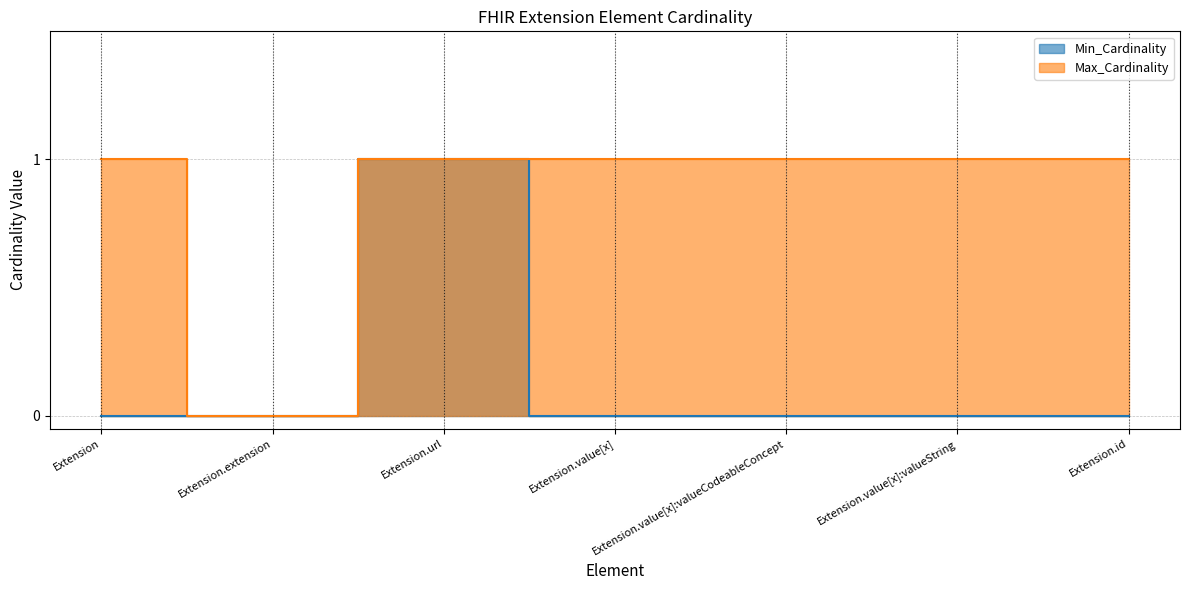

Which has a higher value, Extension.value[x]:valueCodeableConcept or Extension.value[x]:valueString?

Extension.value[x]:valueCodeableConcept